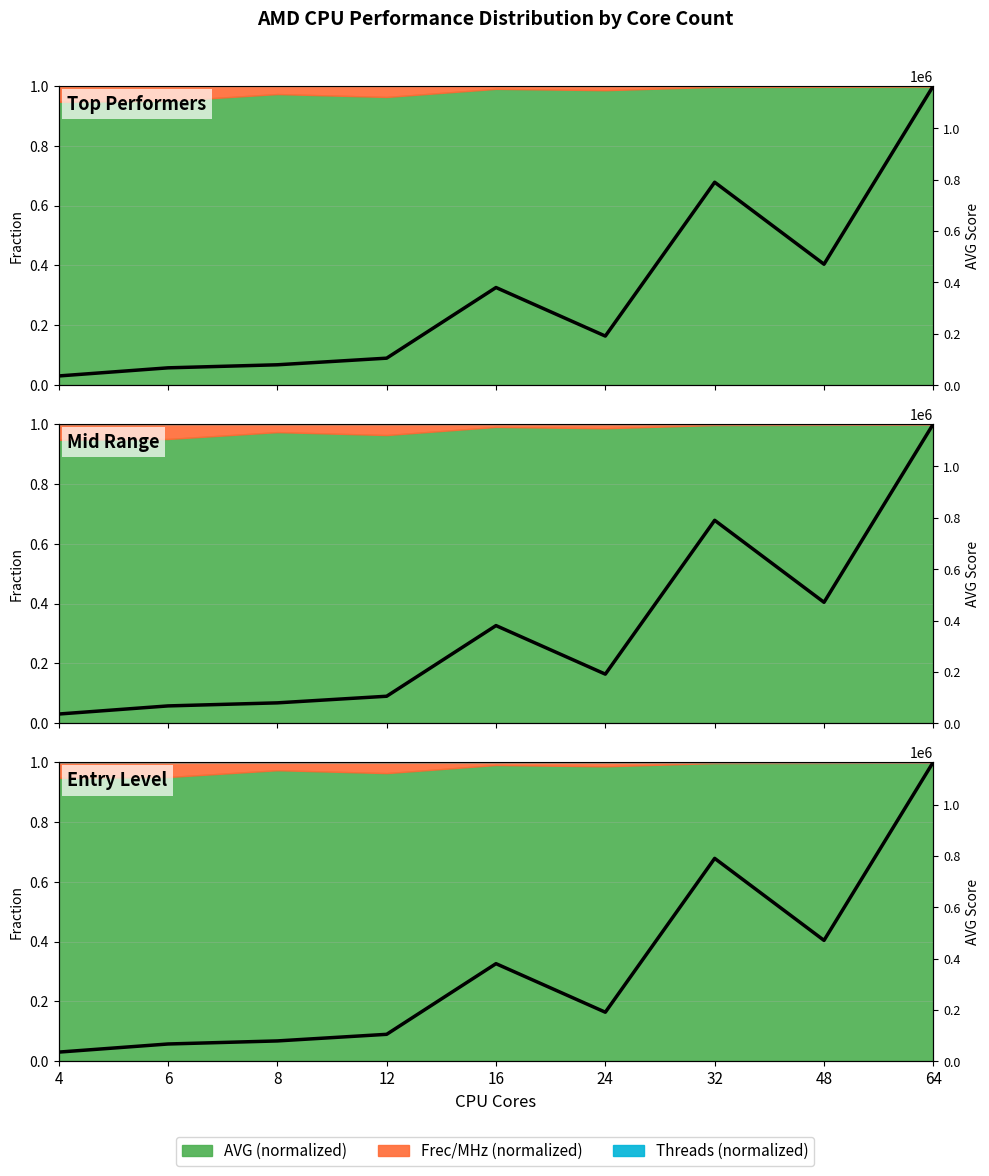

What is the change in value from 8 to 64?

+0.9